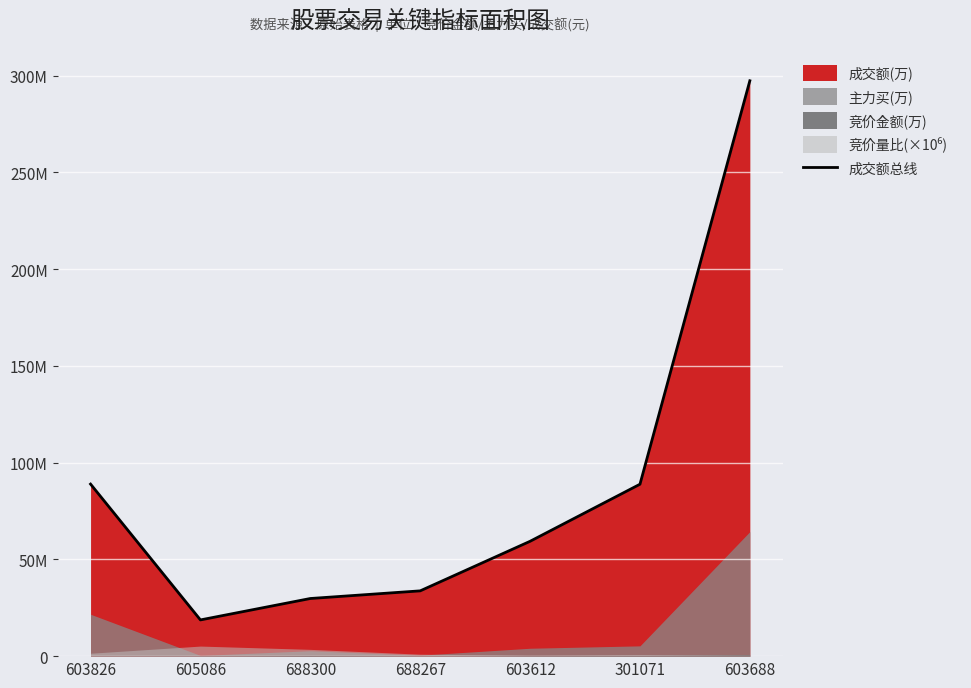

What is the sum of the values at 688267 and 603612?

93094952